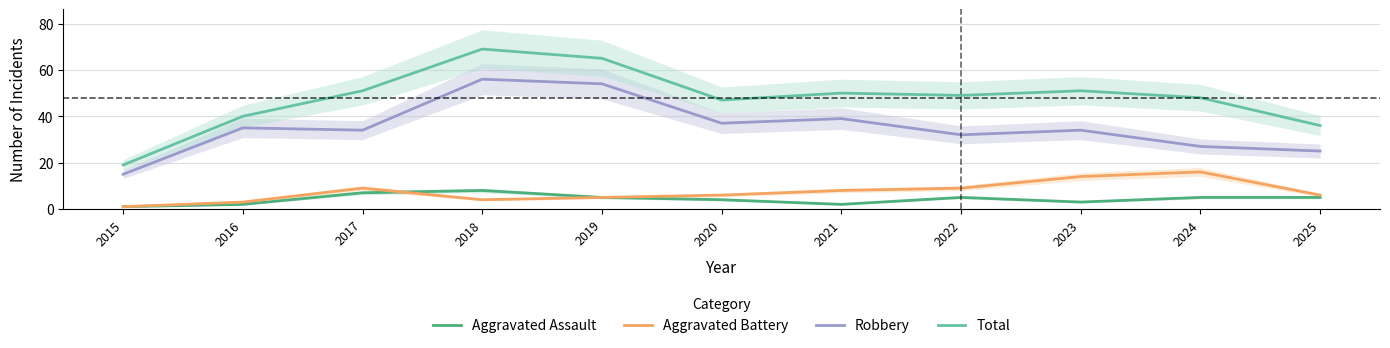

How many Aggravated Assault values are between 2 and 5?

8